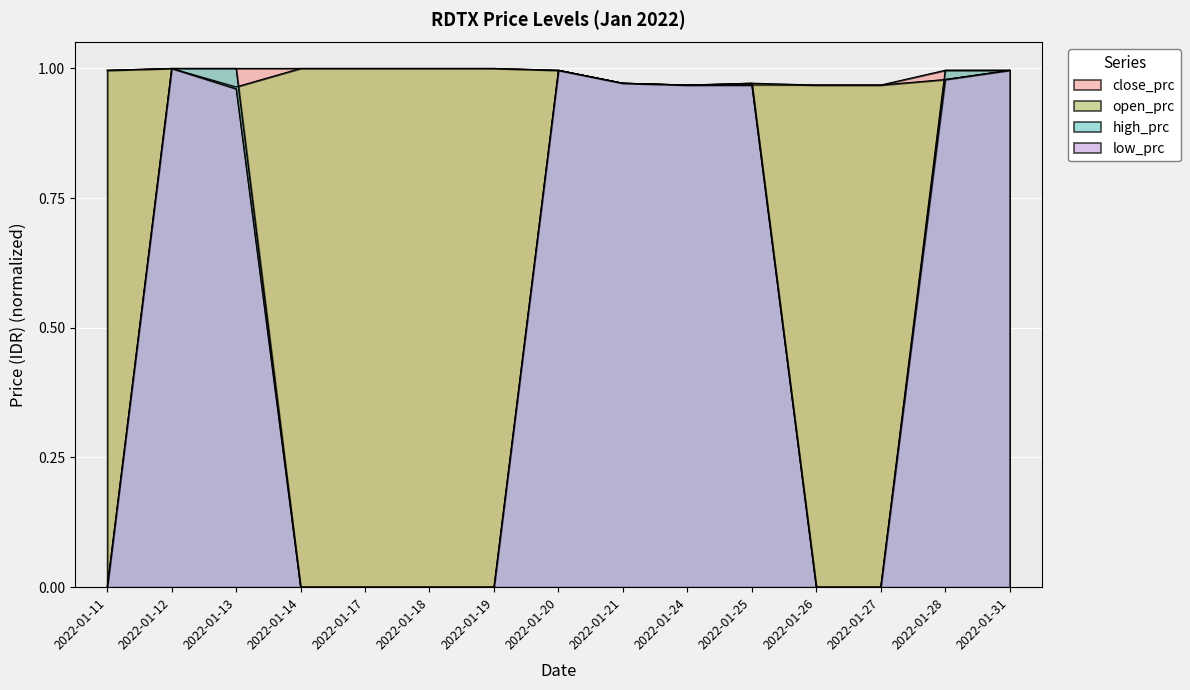

Which has a higher value, 2022-01-19 or 2022-01-31?

2022-01-19